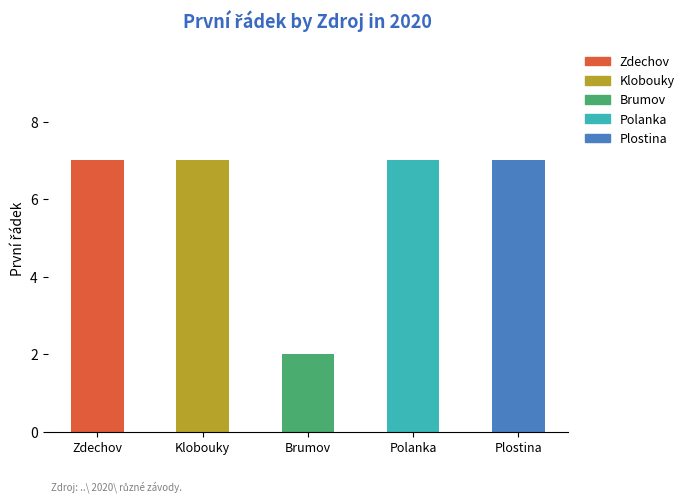

How many bars are there in total?

5